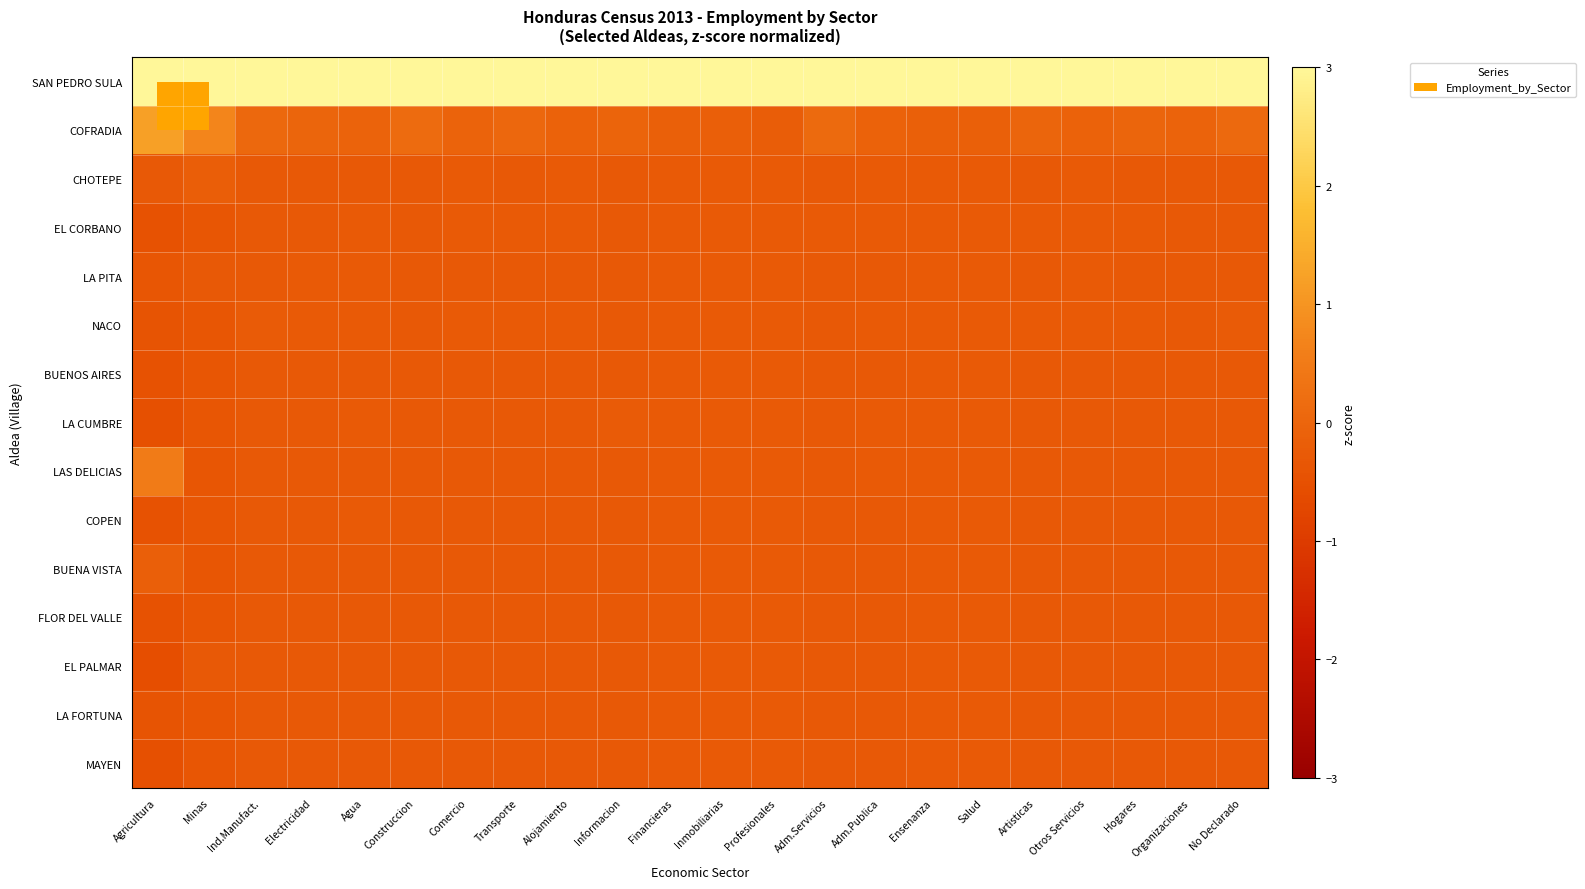

Which label corresponds to the smallest value in the chart?

Agricultura